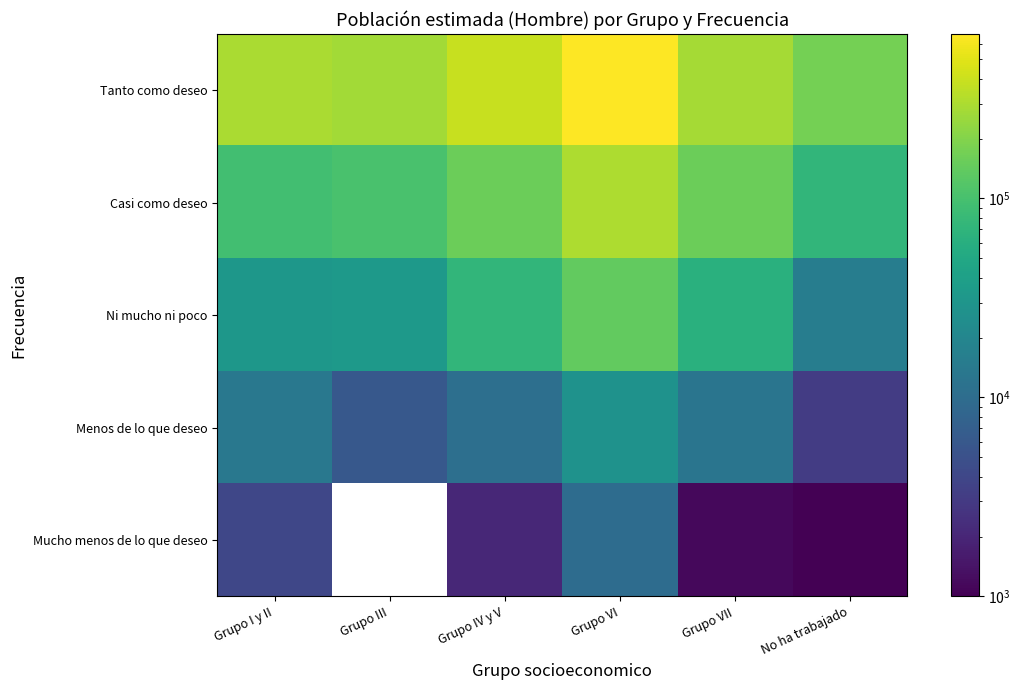

Which has a higher value, Grupo VII or No ha trabajado?

Grupo VII